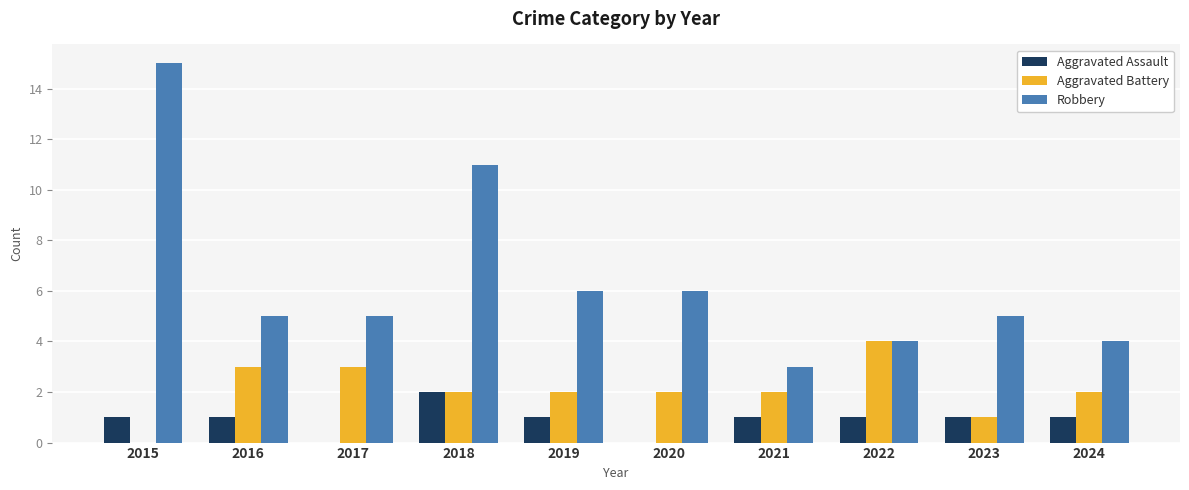

Reading left to right, what are all the values shown in this chart?

Aggravated Assault: 1	1	0	2	1	0	1	1	1	1
Aggravated Battery: 0	3	3	2	2	2	2	4	1	2
Robbery: 15	5	5	11	6	6	3	4	5	4